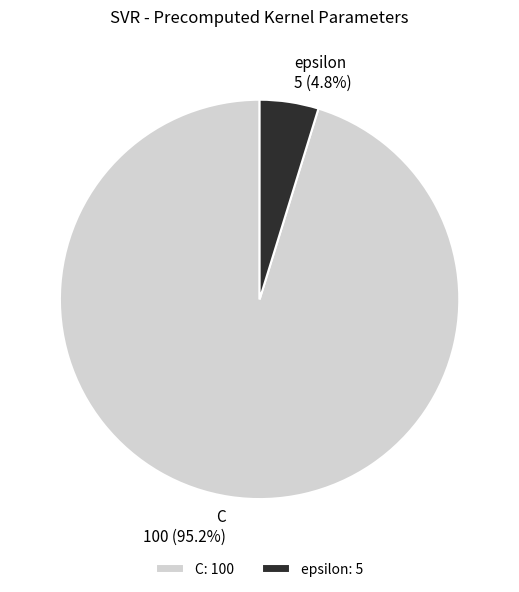

Does any single category account for the majority?

Yes